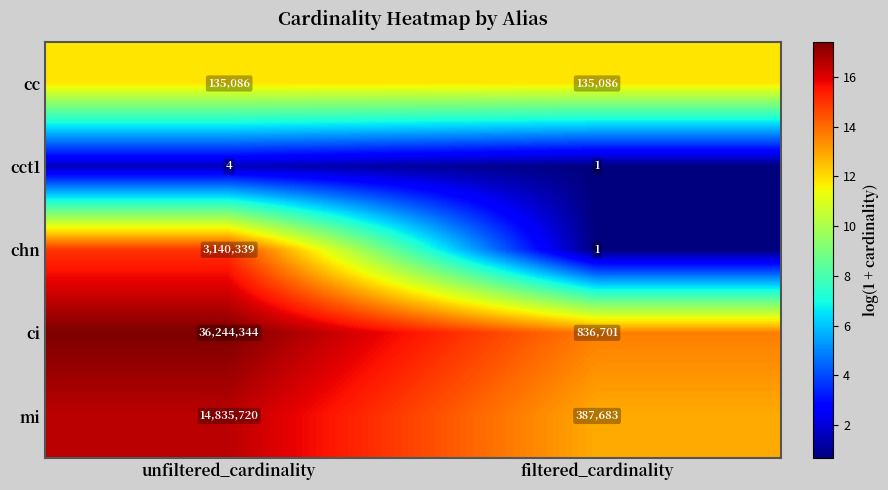

Reading left to right, what are all the values shown in this chart?

cc: 135086	135086
cct1: 4	1
chn: 3140339	1
ci: 36244344	836701
mi: 14835720	387683